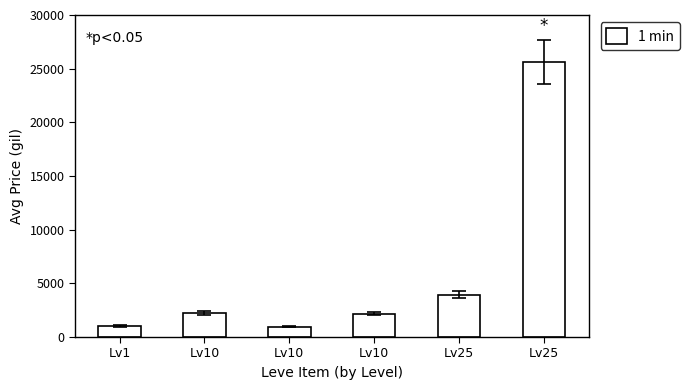

Which category has the lowest value across all series?

Lv10